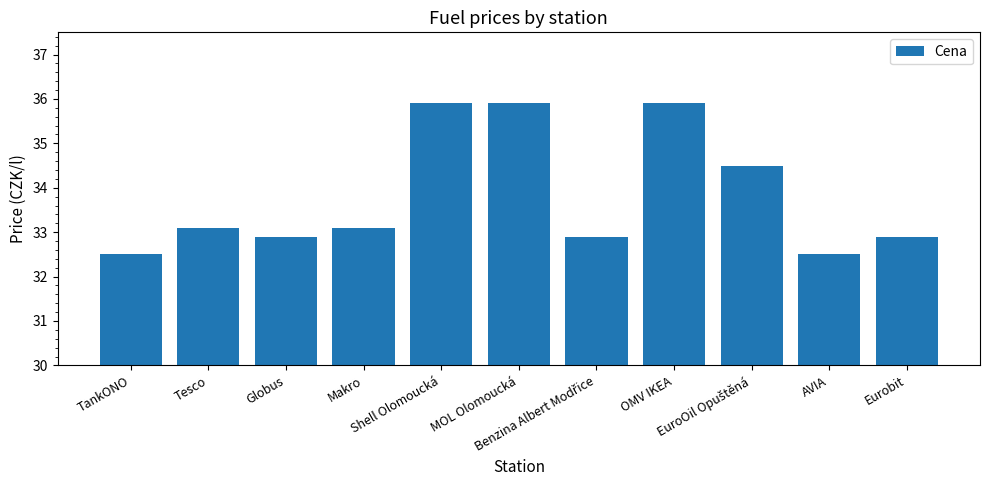

What is the difference between the second highest and second lowest values?

3.4